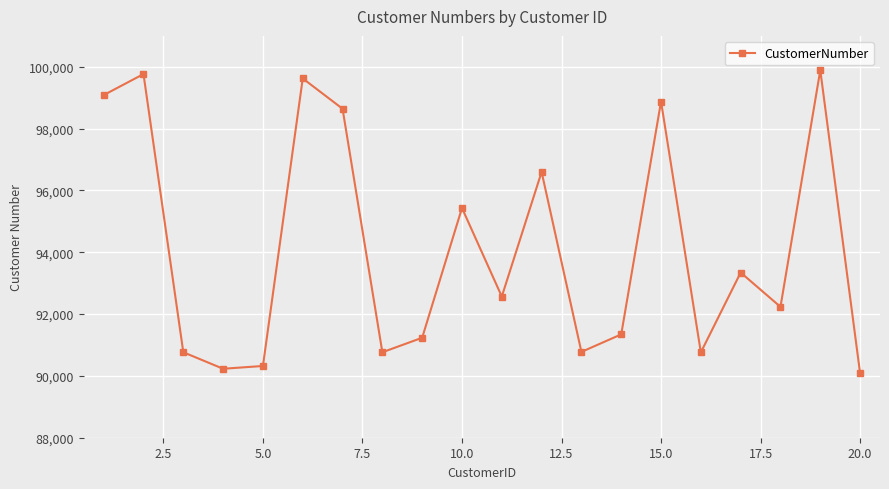

What is the sum of all values?

1882340